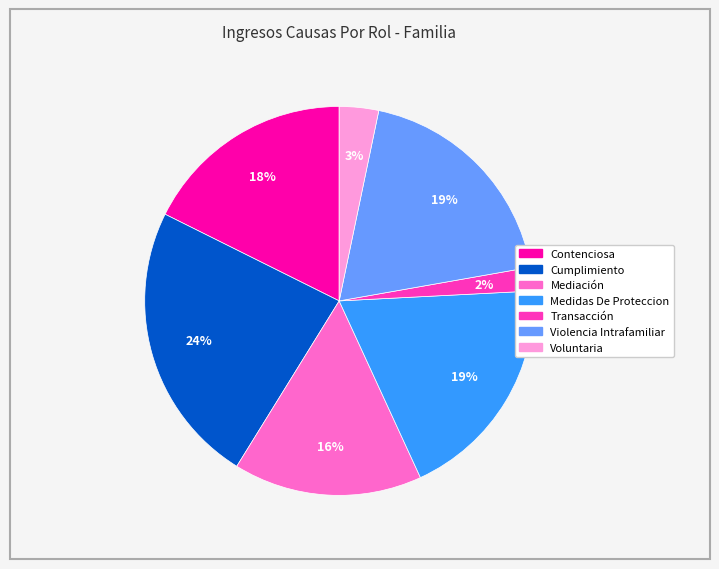

Is the sum of Cumplimiento and Medidas De Proteccion greater than half?

No